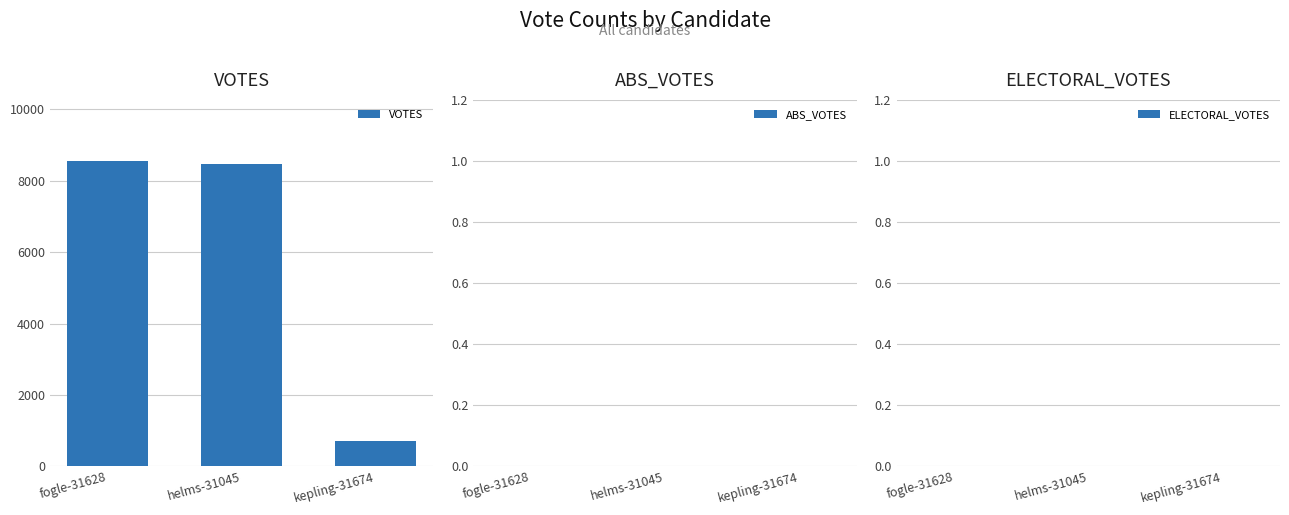

Where is the data nearest to the value 4625?

helms-31045